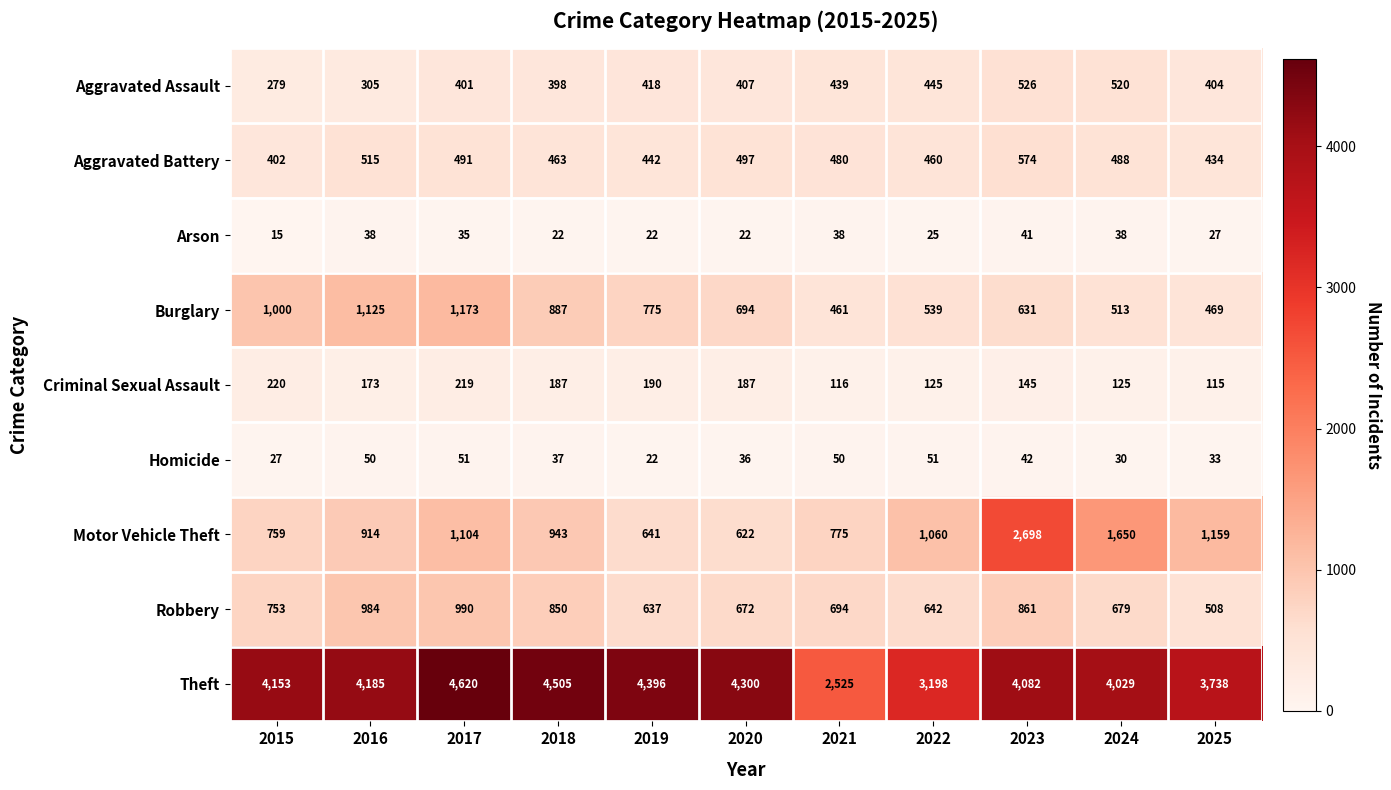

The value of Theft at 2023 is 4082. True or false?

True